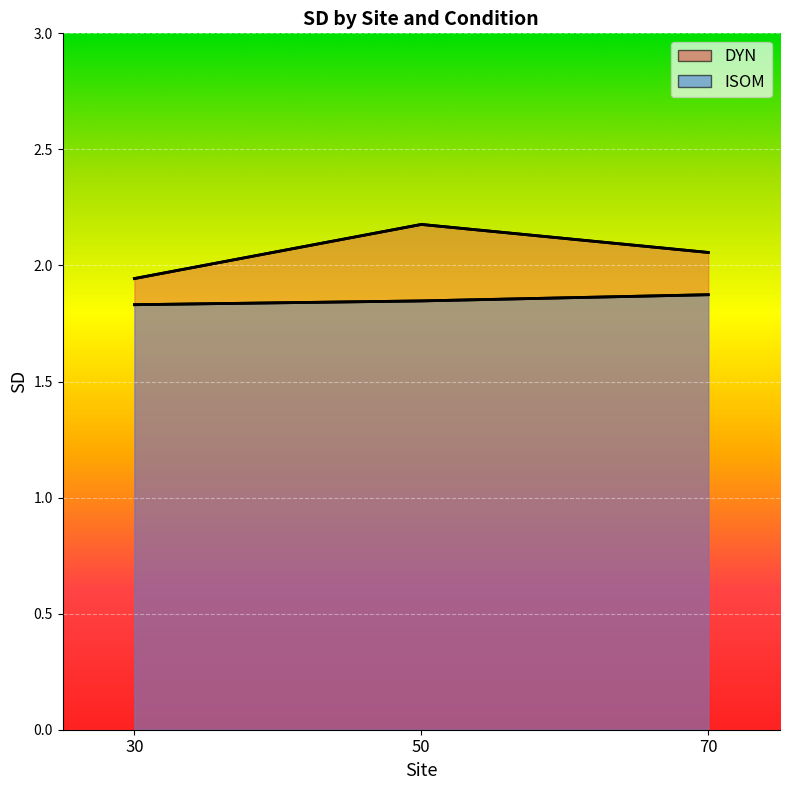

Reading left to right, extract all data points from this chart.

DYN: 1.9	2.2	2.1
ISOM: 1.8	1.8	1.9